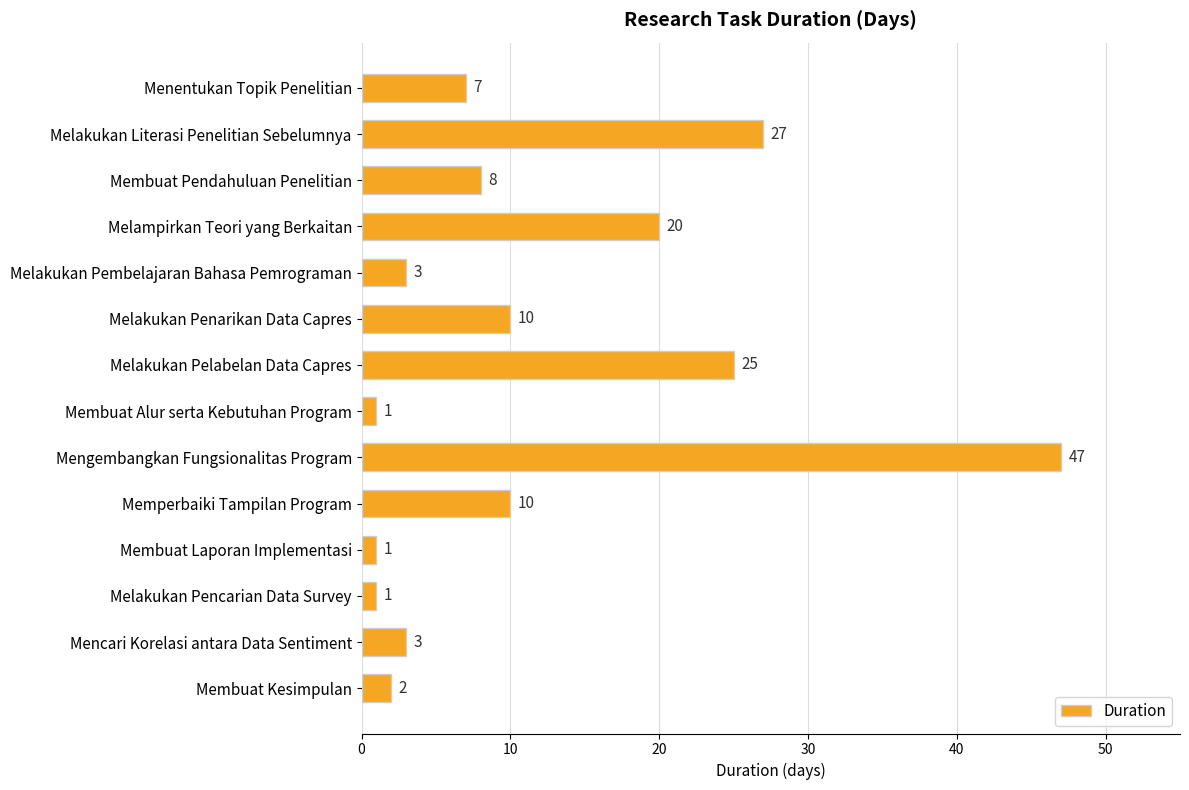

True or false: the data shows 3 at Memperbaiki Tampilan Program.

False